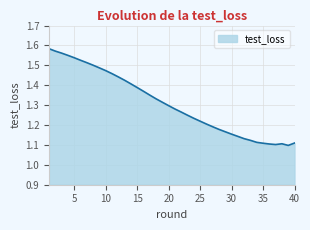

How many lines are shown in the chart?

1